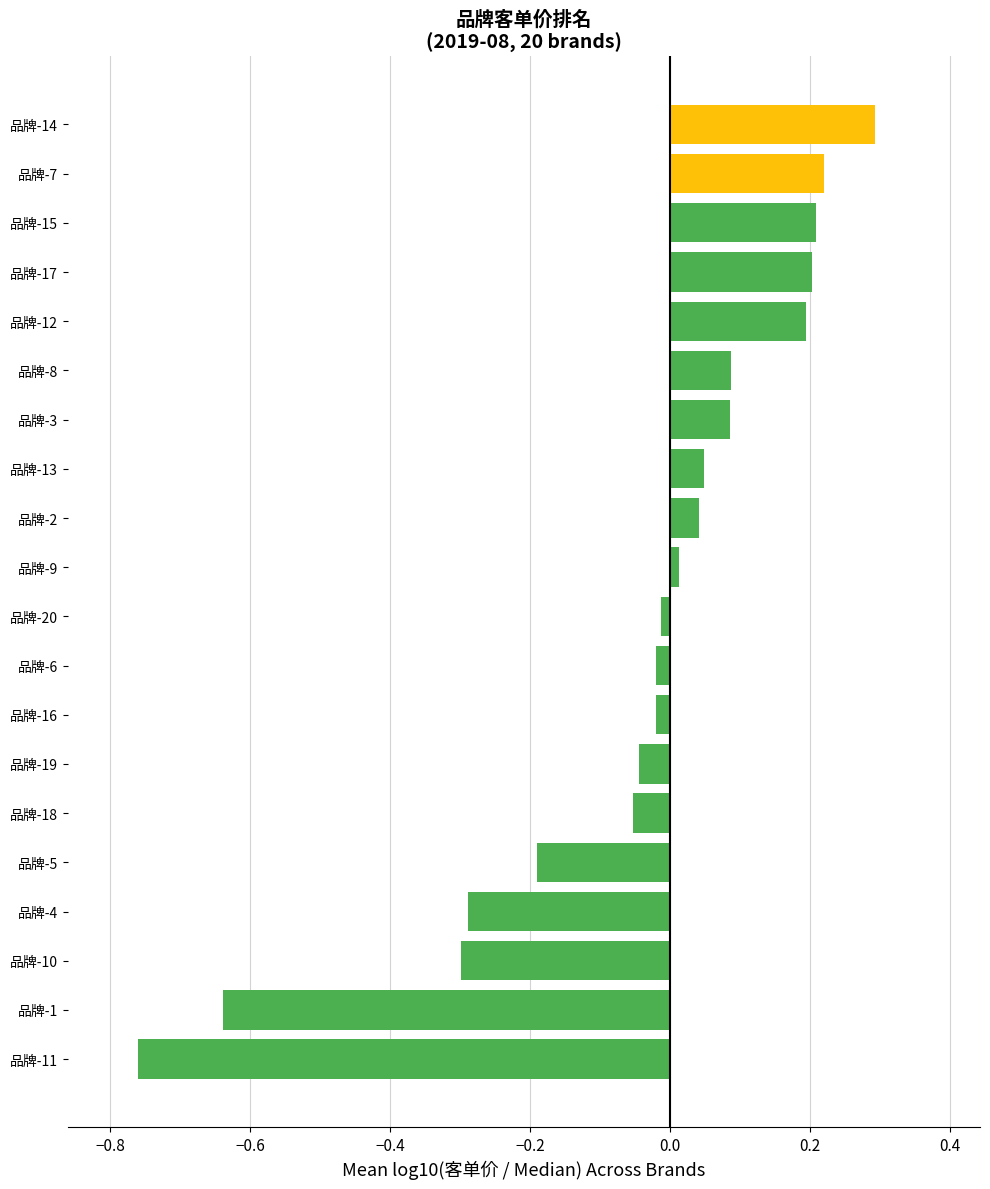

True or false: the data shows -1.0 at 品牌-1.

False